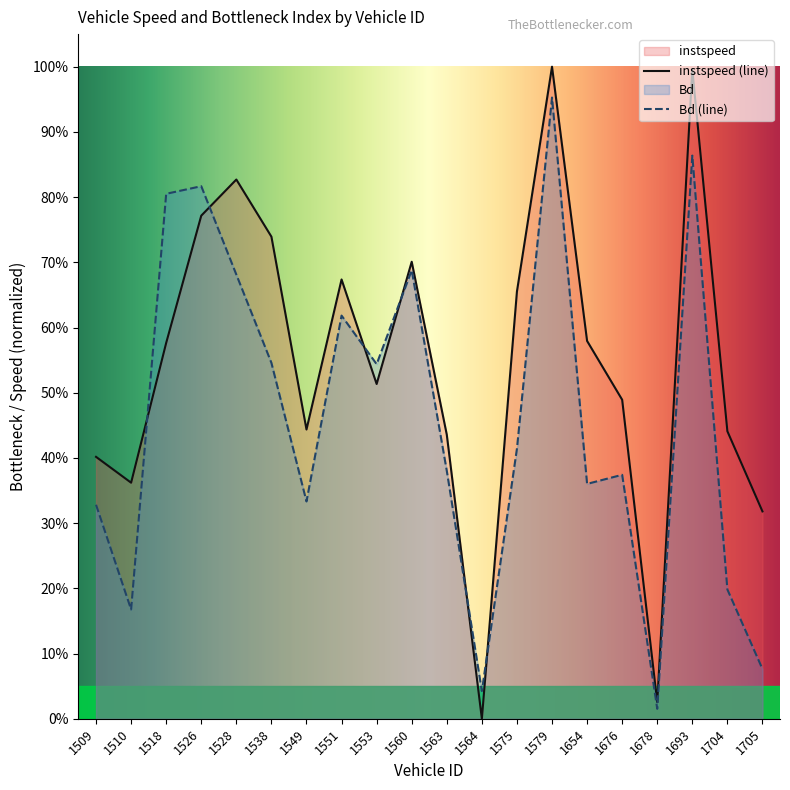

Reading right to left, list all the values displayed in this chart.

instspeed: 1705=0.3	1704=0.4	1693=1.0	1678=0.0	1676=0.5	1654=0.6	1579=1.0	1575=0.7	1564=0.0	1563=0.4	1560=0.7	1553=0.5	1551=0.7	1549=0.4	1538=0.7	1528=0.8	1526=0.8	1518=0.6	1510=0.4	1509=0.4
Bd: 1705=0.1	1704=0.2	1693=0.9	1678=0.0	1676=0.4	1654=0.4	1579=1.0	1575=0.4	1564=0.0	1563=0.4	1560=0.7	1553=0.5	1551=0.6	1549=0.3	1538=0.5	1528=0.7	1526=0.8	1518=0.8	1510=0.2	1509=0.3